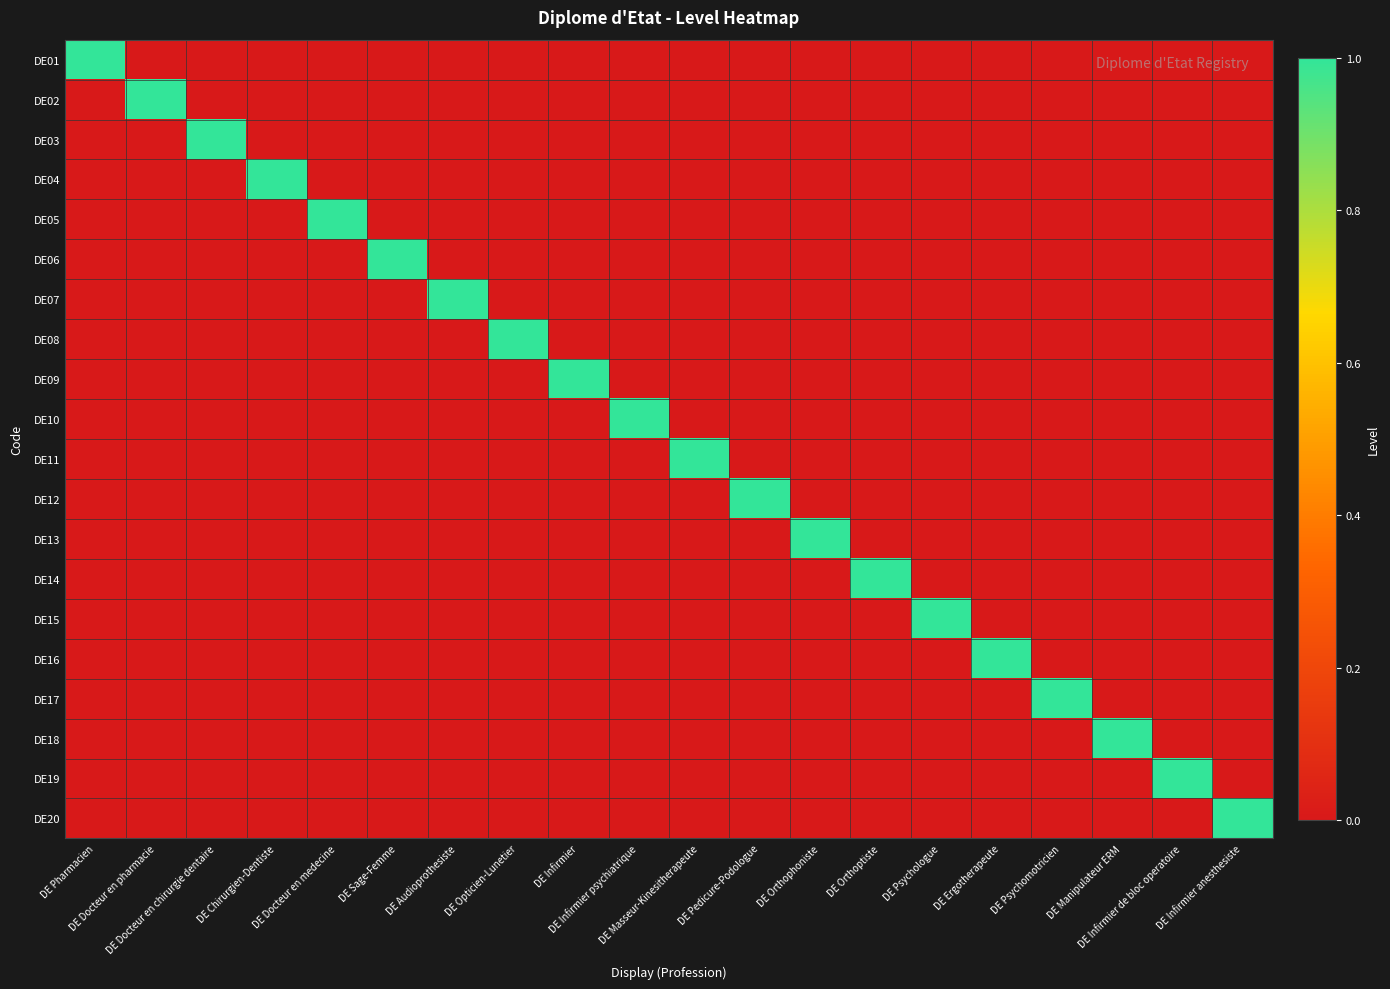

Reading left to right, what are all the values shown in this chart?

DE01: DE Pharmacien=1	DE Docteur en pharmacie=0	DE Docteur en chirurgie dentaire=0	DE Chirurgien-Dentiste=0	DE Docteur en medecine=0	DE Sage-Femme=0	DE Audioprothesiste=0	DE Opticien-Lunetier=0	DE Infirmier=0	DE Infirmier psychiatrique=0	DE Masseur-Kinesitherapeute=0	DE Pedicure-Podologue=0	DE Orthophoniste=0	DE Orthoptiste=0	DE Psychologue=0	DE Ergotherapeute=0	DE Psychomotricien=0	DE Manipulateur ERM=0	DE Infirmier de bloc operatoire=0	DE Infirmier anesthesiste=0
DE02: DE Pharmacien=0	DE Docteur en pharmacie=1	DE Docteur en chirurgie dentaire=0	DE Chirurgien-Dentiste=0	DE Docteur en medecine=0	DE Sage-Femme=0	DE Audioprothesiste=0	DE Opticien-Lunetier=0	DE Infirmier=0	DE Infirmier psychiatrique=0	DE Masseur-Kinesitherapeute=0	DE Pedicure-Podologue=0	DE Orthophoniste=0	DE Orthoptiste=0	DE Psychologue=0	DE Ergotherapeute=0	DE Psychomotricien=0	DE Manipulateur ERM=0	DE Infirmier de bloc operatoire=0	DE Infirmier anesthesiste=0
DE03: DE Pharmacien=0	DE Docteur en pharmacie=0	DE Docteur en chirurgie dentaire=1	DE Chirurgien-Dentiste=0	DE Docteur en medecine=0	DE Sage-Femme=0	DE Audioprothesiste=0	DE Opticien-Lunetier=0	DE Infirmier=0	DE Infirmier psychiatrique=0	DE Masseur-Kinesitherapeute=0	DE Pedicure-Podologue=0	DE Orthophoniste=0	DE Orthoptiste=0	DE Psychologue=0	DE Ergotherapeute=0	DE Psychomotricien=0	DE Manipulateur ERM=0	DE Infirmier de bloc operatoire=0	DE Infirmier anesthesiste=0
DE04: DE Pharmacien=0	DE Docteur en pharmacie=0	DE Docteur en chirurgie dentaire=0	DE Chirurgien-Dentiste=1	DE Docteur en medecine=0	DE Sage-Femme=0	DE Audioprothesiste=0	DE Opticien-Lunetier=0	DE Infirmier=0	DE Infirmier psychiatrique=0	DE Masseur-Kinesitherapeute=0	DE Pedicure-Podologue=0	DE Orthophoniste=0	DE Orthoptiste=0	DE Psychologue=0	DE Ergotherapeute=0	DE Psychomotricien=0	DE Manipulateur ERM=0	DE Infirmier de bloc operatoire=0	DE Infirmier anesthesiste=0
DE05: DE Pharmacien=0	DE Docteur en pharmacie=0	DE Docteur en chirurgie dentaire=0	DE Chirurgien-Dentiste=0	DE Docteur en medecine=1	DE Sage-Femme=0	DE Audioprothesiste=0	DE Opticien-Lunetier=0	DE Infirmier=0	DE Infirmier psychiatrique=0	DE Masseur-Kinesitherapeute=0	DE Pedicure-Podologue=0	DE Orthophoniste=0	DE Orthoptiste=0	DE Psychologue=0	DE Ergotherapeute=0	DE Psychomotricien=0	DE Manipulateur ERM=0	DE Infirmier de bloc operatoire=0	DE Infirmier anesthesiste=0
DE06: DE Pharmacien=0	DE Docteur en pharmacie=0	DE Docteur en chirurgie dentaire=0	DE Chirurgien-Dentiste=0	DE Docteur en medecine=0	DE Sage-Femme=1	DE Audioprothesiste=0	DE Opticien-Lunetier=0	DE Infirmier=0	DE Infirmier psychiatrique=0	DE Masseur-Kinesitherapeute=0	DE Pedicure-Podologue=0	DE Orthophoniste=0	DE Orthoptiste=0	DE Psychologue=0	DE Ergotherapeute=0	DE Psychomotricien=0	DE Manipulateur ERM=0	DE Infirmier de bloc operatoire=0	DE Infirmier anesthesiste=0
DE07: DE Pharmacien=0	DE Docteur en pharmacie=0	DE Docteur en chirurgie dentaire=0	DE Chirurgien-Dentiste=0	DE Docteur en medecine=0	DE Sage-Femme=0	DE Audioprothesiste=1	DE Opticien-Lunetier=0	DE Infirmier=0	DE Infirmier psychiatrique=0	DE Masseur-Kinesitherapeute=0	DE Pedicure-Podologue=0	DE Orthophoniste=0	DE Orthoptiste=0	DE Psychologue=0	DE Ergotherapeute=0	DE Psychomotricien=0	DE Manipulateur ERM=0	DE Infirmier de bloc operatoire=0	DE Infirmier anesthesiste=0
DE08: DE Pharmacien=0	DE Docteur en pharmacie=0	DE Docteur en chirurgie dentaire=0	DE Chirurgien-Dentiste=0	DE Docteur en medecine=0	DE Sage-Femme=0	DE Audioprothesiste=0	DE Opticien-Lunetier=1	DE Infirmier=0	DE Infirmier psychiatrique=0	DE Masseur-Kinesitherapeute=0	DE Pedicure-Podologue=0	DE Orthophoniste=0	DE Orthoptiste=0	DE Psychologue=0	DE Ergotherapeute=0	DE Psychomotricien=0	DE Manipulateur ERM=0	DE Infirmier de bloc operatoire=0	DE Infirmier anesthesiste=0
DE09: DE Pharmacien=0	DE Docteur en pharmacie=0	DE Docteur en chirurgie dentaire=0	DE Chirurgien-Dentiste=0	DE Docteur en medecine=0	DE Sage-Femme=0	DE Audioprothesiste=0	DE Opticien-Lunetier=0	DE Infirmier=1	DE Infirmier psychiatrique=0	DE Masseur-Kinesitherapeute=0	DE Pedicure-Podologue=0	DE Orthophoniste=0	DE Orthoptiste=0	DE Psychologue=0	DE Ergotherapeute=0	DE Psychomotricien=0	DE Manipulateur ERM=0	DE Infirmier de bloc operatoire=0	DE Infirmier anesthesiste=0
DE10: DE Pharmacien=0	DE Docteur en pharmacie=0	DE Docteur en chirurgie dentaire=0	DE Chirurgien-Dentiste=0	DE Docteur en medecine=0	DE Sage-Femme=0	DE Audioprothesiste=0	DE Opticien-Lunetier=0	DE Infirmier=0	DE Infirmier psychiatrique=1	DE Masseur-Kinesitherapeute=0	DE Pedicure-Podologue=0	DE Orthophoniste=0	DE Orthoptiste=0	DE Psychologue=0	DE Ergotherapeute=0	DE Psychomotricien=0	DE Manipulateur ERM=0	DE Infirmier de bloc operatoire=0	DE Infirmier anesthesiste=0
DE11: DE Pharmacien=0	DE Docteur en pharmacie=0	DE Docteur en chirurgie dentaire=0	DE Chirurgien-Dentiste=0	DE Docteur en medecine=0	DE Sage-Femme=0	DE Audioprothesiste=0	DE Opticien-Lunetier=0	DE Infirmier=0	DE Infirmier psychiatrique=0	DE Masseur-Kinesitherapeute=1	DE Pedicure-Podologue=0	DE Orthophoniste=0	DE Orthoptiste=0	DE Psychologue=0	DE Ergotherapeute=0	DE Psychomotricien=0	DE Manipulateur ERM=0	DE Infirmier de bloc operatoire=0	DE Infirmier anesthesiste=0
DE12: DE Pharmacien=0	DE Docteur en pharmacie=0	DE Docteur en chirurgie dentaire=0	DE Chirurgien-Dentiste=0	DE Docteur en medecine=0	DE Sage-Femme=0	DE Audioprothesiste=0	DE Opticien-Lunetier=0	DE Infirmier=0	DE Infirmier psychiatrique=0	DE Masseur-Kinesitherapeute=0	DE Pedicure-Podologue=1	DE Orthophoniste=0	DE Orthoptiste=0	DE Psychologue=0	DE Ergotherapeute=0	DE Psychomotricien=0	DE Manipulateur ERM=0	DE Infirmier de bloc operatoire=0	DE Infirmier anesthesiste=0
DE13: DE Pharmacien=0	DE Docteur en pharmacie=0	DE Docteur en chirurgie dentaire=0	DE Chirurgien-Dentiste=0	DE Docteur en medecine=0	DE Sage-Femme=0	DE Audioprothesiste=0	DE Opticien-Lunetier=0	DE Infirmier=0	DE Infirmier psychiatrique=0	DE Masseur-Kinesitherapeute=0	DE Pedicure-Podologue=0	DE Orthophoniste=1	DE Orthoptiste=0	DE Psychologue=0	DE Ergotherapeute=0	DE Psychomotricien=0	DE Manipulateur ERM=0	DE Infirmier de bloc operatoire=0	DE Infirmier anesthesiste=0
DE14: DE Pharmacien=0	DE Docteur en pharmacie=0	DE Docteur en chirurgie dentaire=0	DE Chirurgien-Dentiste=0	DE Docteur en medecine=0	DE Sage-Femme=0	DE Audioprothesiste=0	DE Opticien-Lunetier=0	DE Infirmier=0	DE Infirmier psychiatrique=0	DE Masseur-Kinesitherapeute=0	DE Pedicure-Podologue=0	DE Orthophoniste=0	DE Orthoptiste=1	DE Psychologue=0	DE Ergotherapeute=0	DE Psychomotricien=0	DE Manipulateur ERM=0	DE Infirmier de bloc operatoire=0	DE Infirmier anesthesiste=0
DE15: DE Pharmacien=0	DE Docteur en pharmacie=0	DE Docteur en chirurgie dentaire=0	DE Chirurgien-Dentiste=0	DE Docteur en medecine=0	DE Sage-Femme=0	DE Audioprothesiste=0	DE Opticien-Lunetier=0	DE Infirmier=0	DE Infirmier psychiatrique=0	DE Masseur-Kinesitherapeute=0	DE Pedicure-Podologue=0	DE Orthophoniste=0	DE Orthoptiste=0	DE Psychologue=1	DE Ergotherapeute=0	DE Psychomotricien=0	DE Manipulateur ERM=0	DE Infirmier de bloc operatoire=0	DE Infirmier anesthesiste=0
DE16: DE Pharmacien=0	DE Docteur en pharmacie=0	DE Docteur en chirurgie dentaire=0	DE Chirurgien-Dentiste=0	DE Docteur en medecine=0	DE Sage-Femme=0	DE Audioprothesiste=0	DE Opticien-Lunetier=0	DE Infirmier=0	DE Infirmier psychiatrique=0	DE Masseur-Kinesitherapeute=0	DE Pedicure-Podologue=0	DE Orthophoniste=0	DE Orthoptiste=0	DE Psychologue=0	DE Ergotherapeute=1	DE Psychomotricien=0	DE Manipulateur ERM=0	DE Infirmier de bloc operatoire=0	DE Infirmier anesthesiste=0
DE17: DE Pharmacien=0	DE Docteur en pharmacie=0	DE Docteur en chirurgie dentaire=0	DE Chirurgien-Dentiste=0	DE Docteur en medecine=0	DE Sage-Femme=0	DE Audioprothesiste=0	DE Opticien-Lunetier=0	DE Infirmier=0	DE Infirmier psychiatrique=0	DE Masseur-Kinesitherapeute=0	DE Pedicure-Podologue=0	DE Orthophoniste=0	DE Orthoptiste=0	DE Psychologue=0	DE Ergotherapeute=0	DE Psychomotricien=1	DE Manipulateur ERM=0	DE Infirmier de bloc operatoire=0	DE Infirmier anesthesiste=0
DE18: DE Pharmacien=0	DE Docteur en pharmacie=0	DE Docteur en chirurgie dentaire=0	DE Chirurgien-Dentiste=0	DE Docteur en medecine=0	DE Sage-Femme=0	DE Audioprothesiste=0	DE Opticien-Lunetier=0	DE Infirmier=0	DE Infirmier psychiatrique=0	DE Masseur-Kinesitherapeute=0	DE Pedicure-Podologue=0	DE Orthophoniste=0	DE Orthoptiste=0	DE Psychologue=0	DE Ergotherapeute=0	DE Psychomotricien=0	DE Manipulateur ERM=1	DE Infirmier de bloc operatoire=0	DE Infirmier anesthesiste=0
DE19: DE Pharmacien=0	DE Docteur en pharmacie=0	DE Docteur en chirurgie dentaire=0	DE Chirurgien-Dentiste=0	DE Docteur en medecine=0	DE Sage-Femme=0	DE Audioprothesiste=0	DE Opticien-Lunetier=0	DE Infirmier=0	DE Infirmier psychiatrique=0	DE Masseur-Kinesitherapeute=0	DE Pedicure-Podologue=0	DE Orthophoniste=0	DE Orthoptiste=0	DE Psychologue=0	DE Ergotherapeute=0	DE Psychomotricien=0	DE Manipulateur ERM=0	DE Infirmier de bloc operatoire=1	DE Infirmier anesthesiste=0
DE20: DE Pharmacien=0	DE Docteur en pharmacie=0	DE Docteur en chirurgie dentaire=0	DE Chirurgien-Dentiste=0	DE Docteur en medecine=0	DE Sage-Femme=0	DE Audioprothesiste=0	DE Opticien-Lunetier=0	DE Infirmier=0	DE Infirmier psychiatrique=0	DE Masseur-Kinesitherapeute=0	DE Pedicure-Podologue=0	DE Orthophoniste=0	DE Orthoptiste=0	DE Psychologue=0	DE Ergotherapeute=0	DE Psychomotricien=0	DE Manipulateur ERM=0	DE Infirmier de bloc operatoire=0	DE Infirmier anesthesiste=1